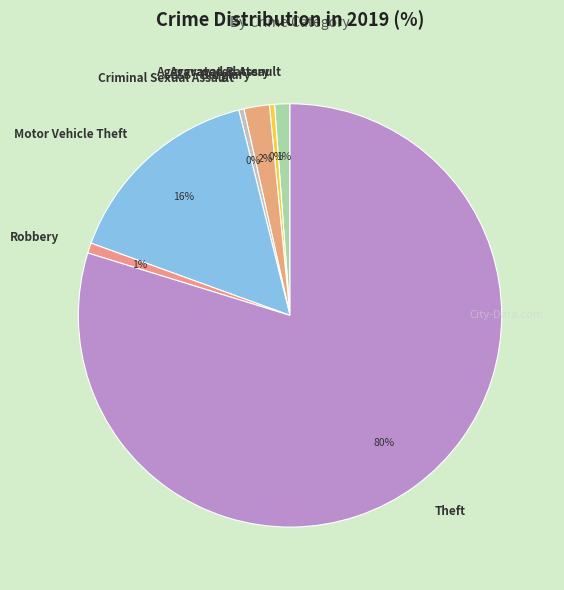

To the nearest percent, what is the difference between the Criminal Sexual Assault and Aggravated Assault slice percentages?

1%